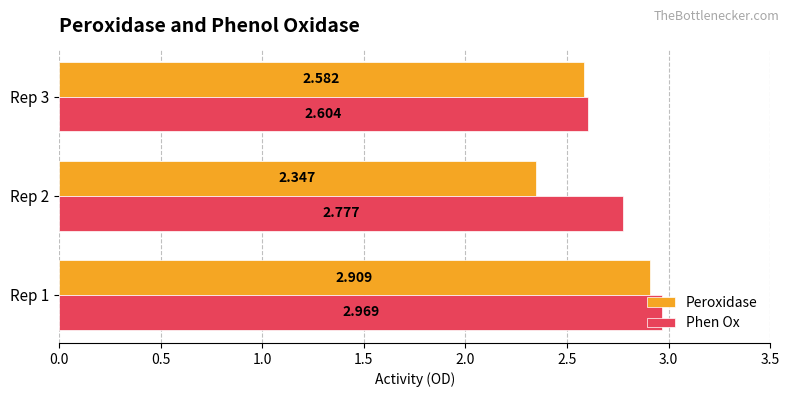

Between Rep 1 and Rep 3, which series saw the biggest shift?

Phen Ox